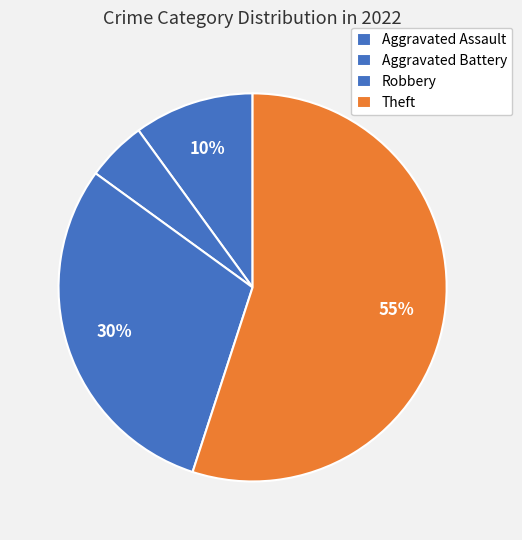

Which slice is the largest?

Theft